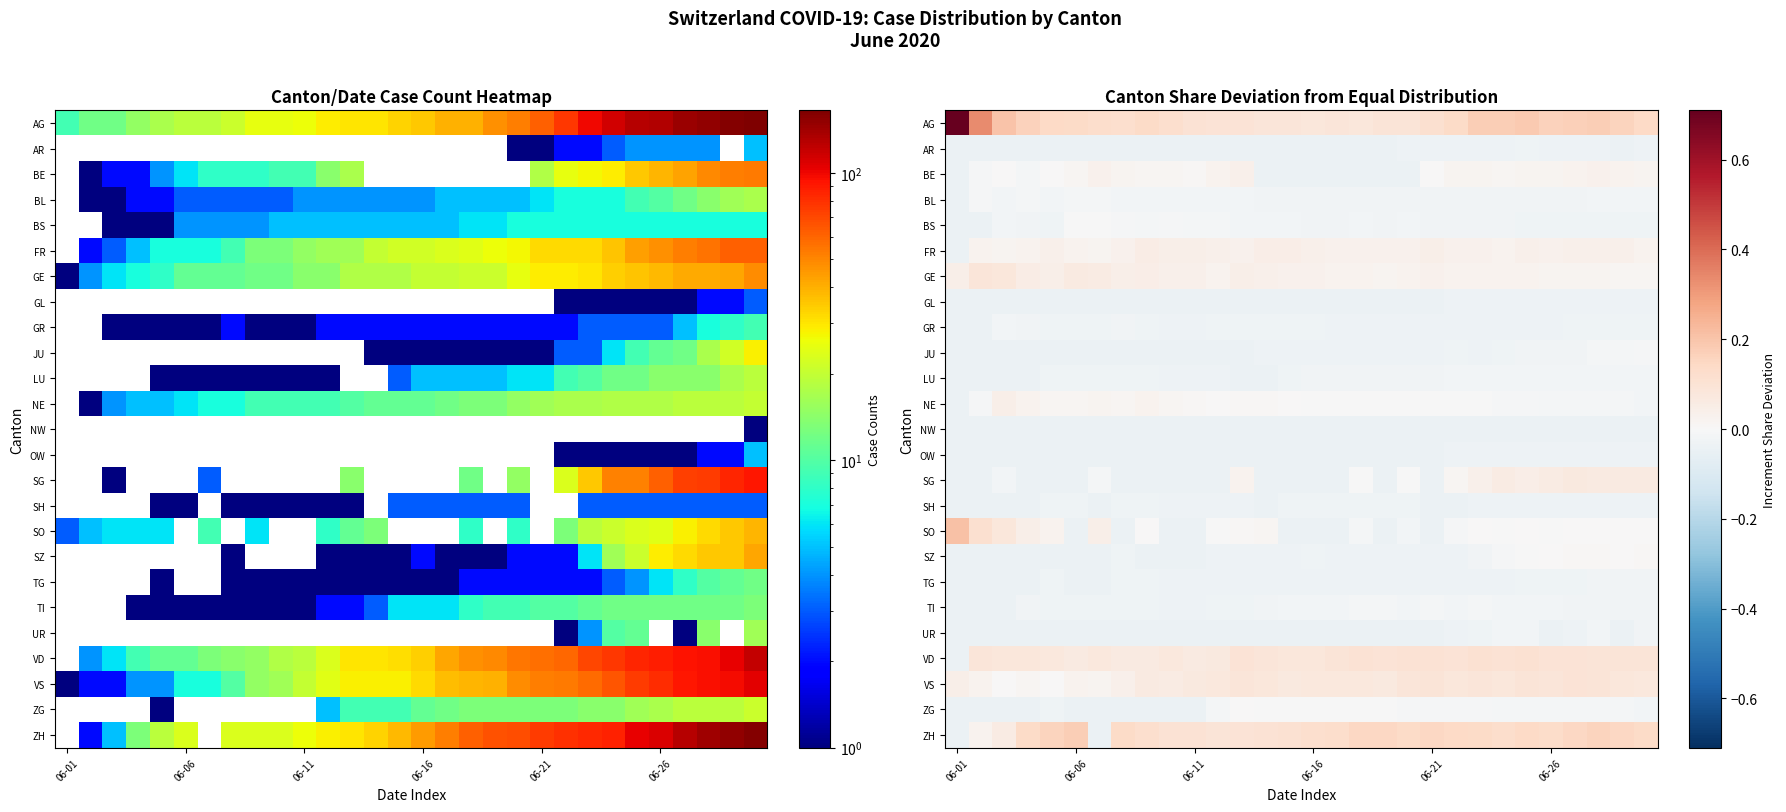

At how many categories does at least one series exceed 0?

30